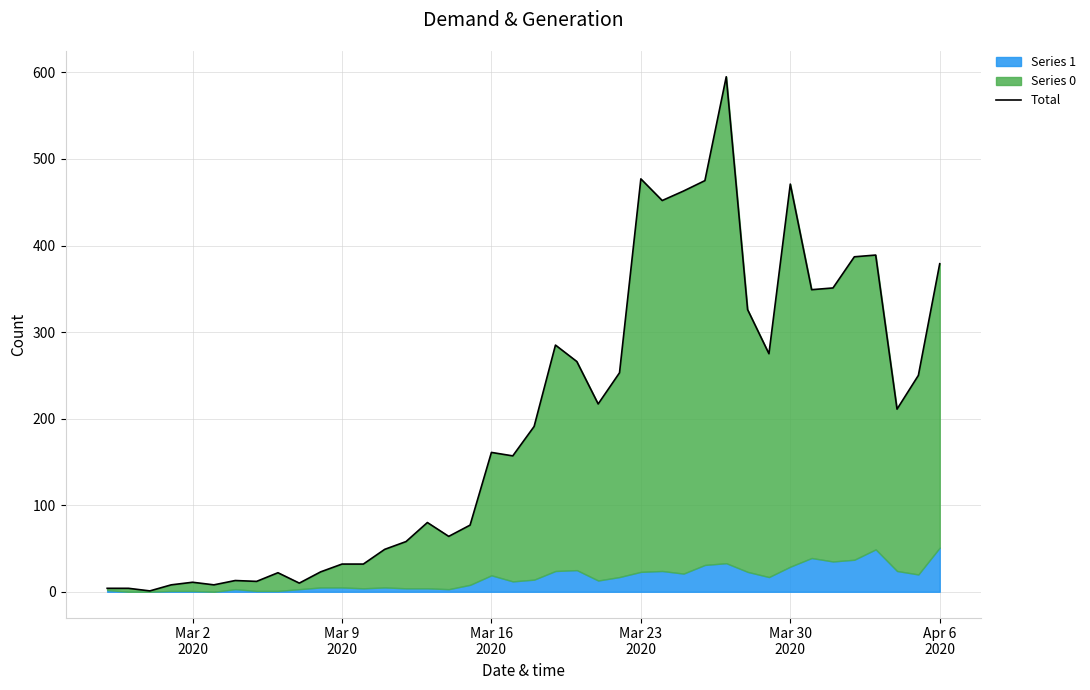

Is it true that the value at 7 is 5?

False